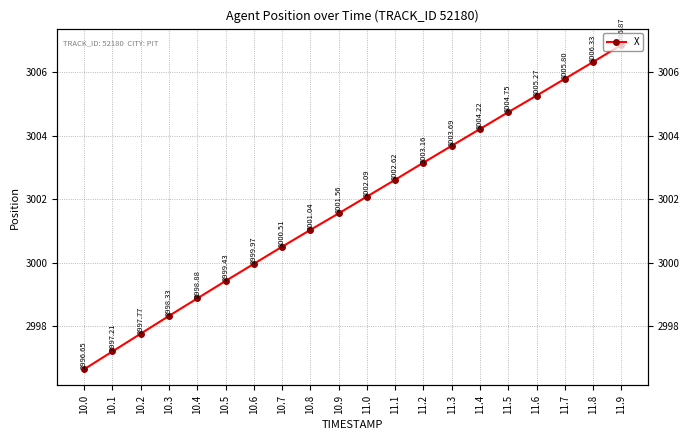

What is the minimum value shown in the chart?

2996.7